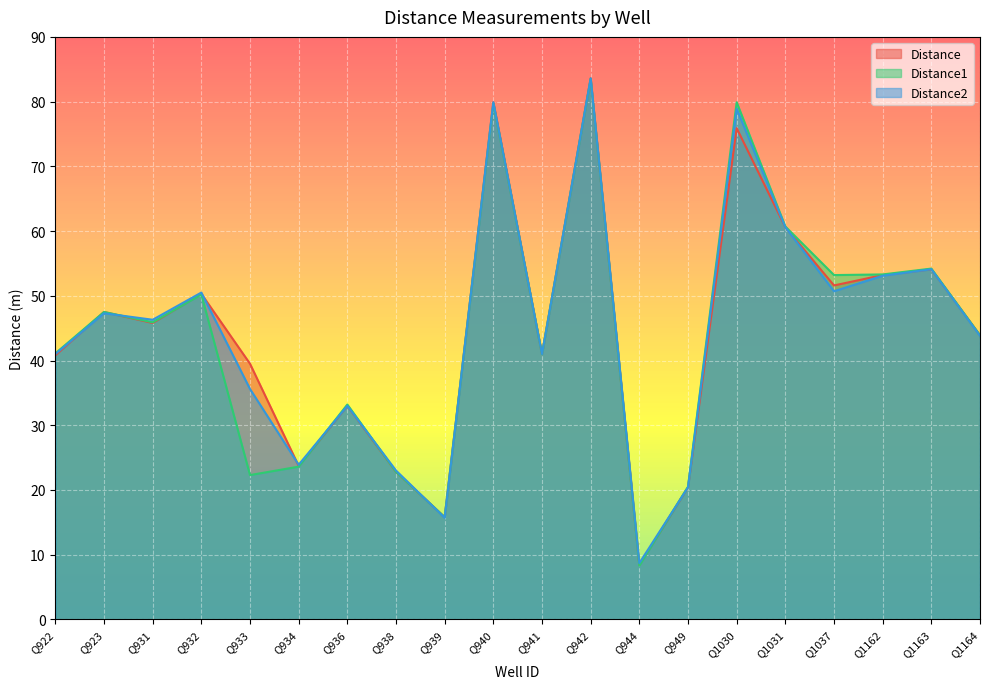

True or false: Distance has a value of 22.0 at Q939.

False